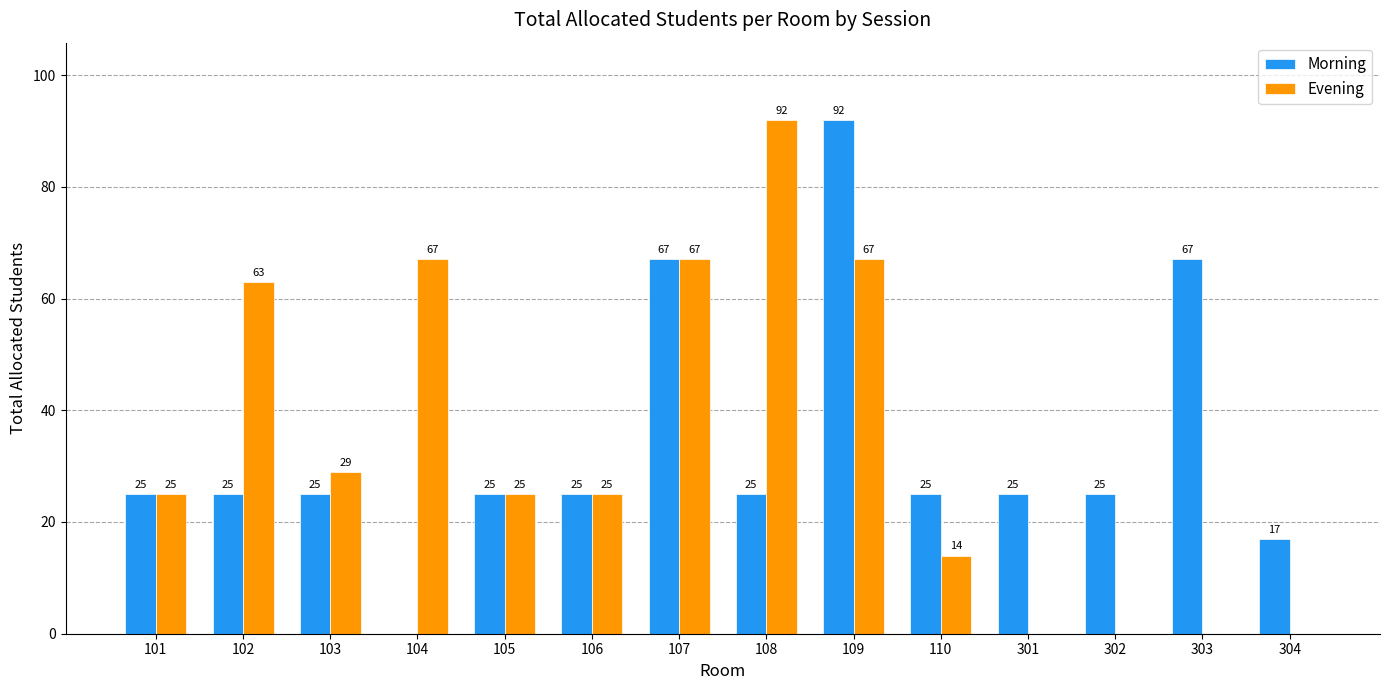

How many distinct data groups are displayed?

2